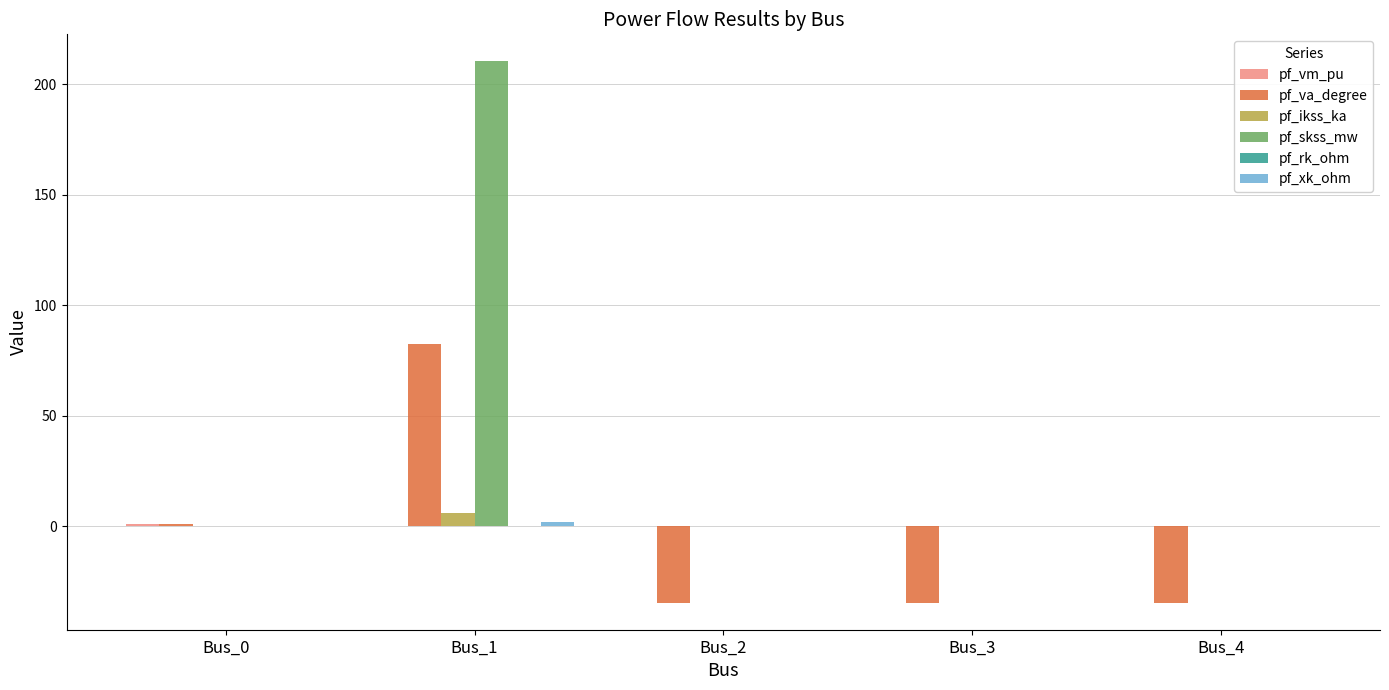

What is the sum of all pf_va_degree values?

-20.7